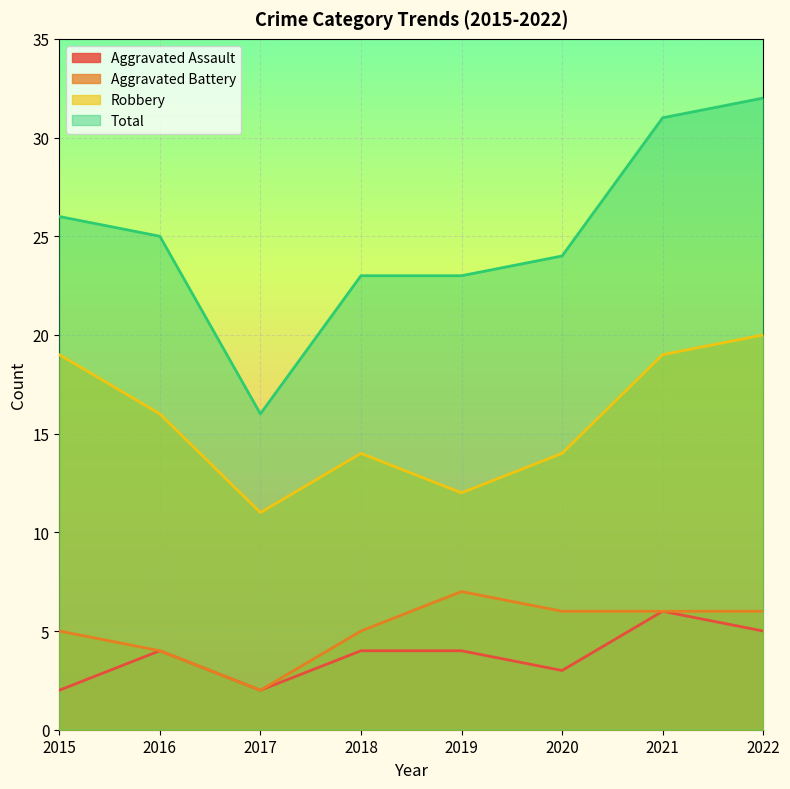

Count the number of categories in the chart.

8